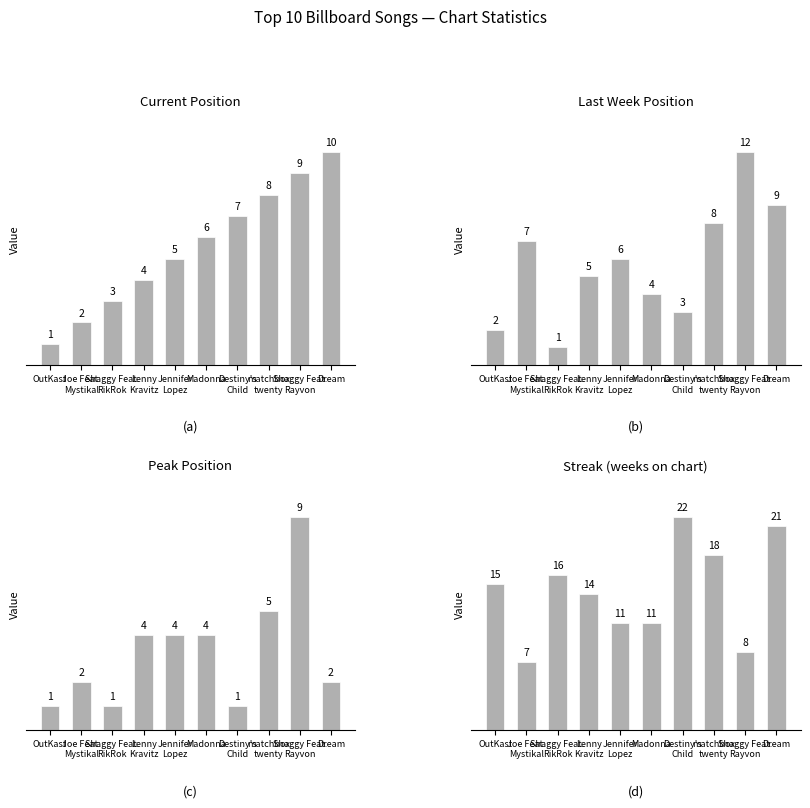

At which category is the sum across all series the highest?

Dream